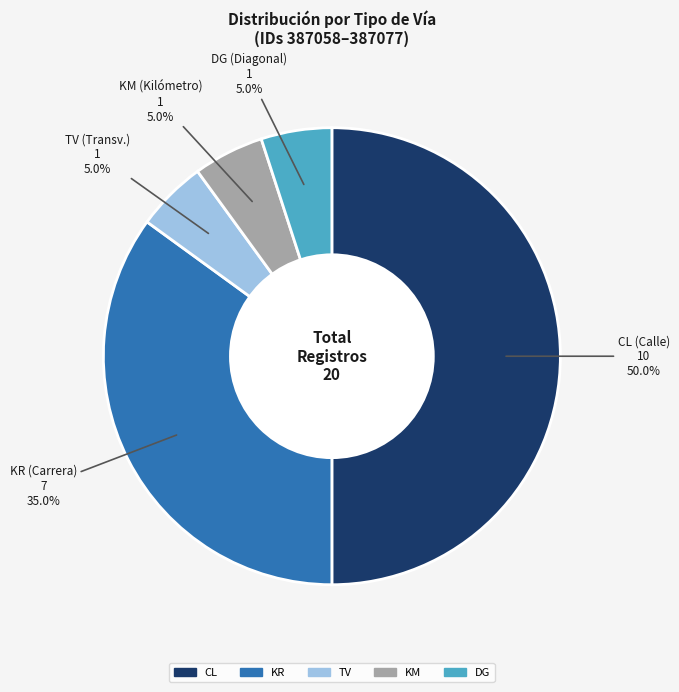

How many segments does this pie chart have?

5